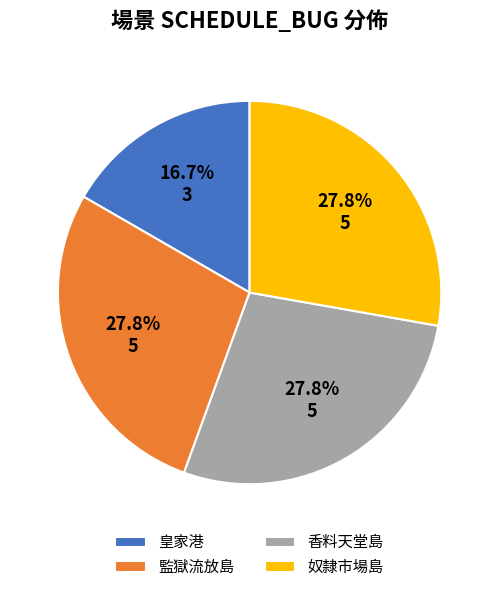

Which category has the smallest portion of the pie?

皇家港